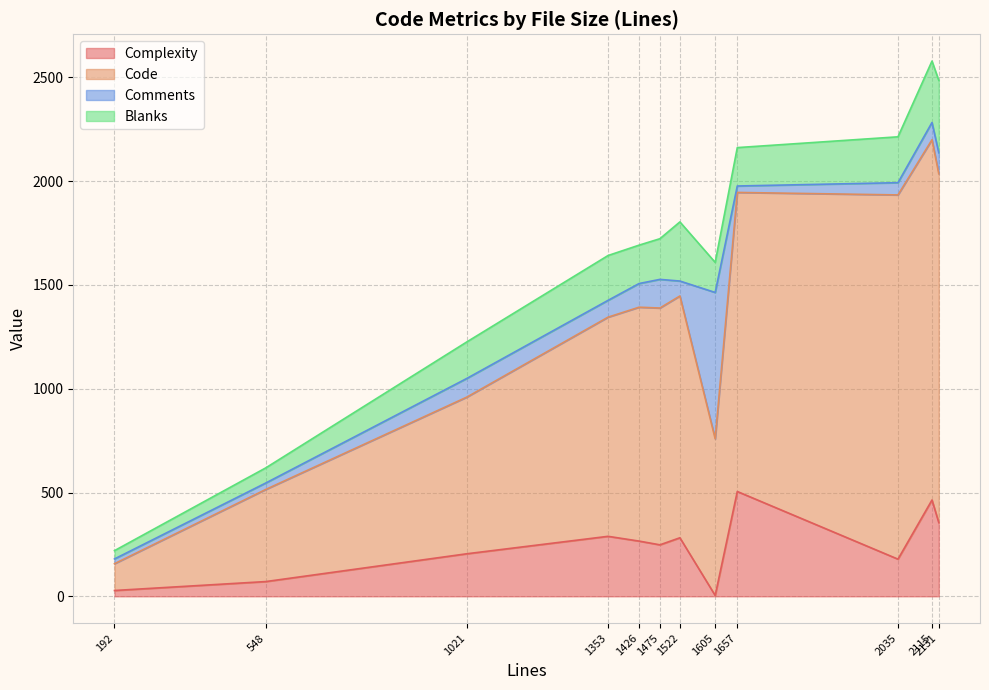

What are all the series names shown in the legend?

Complexity, Code, Comments, Blanks